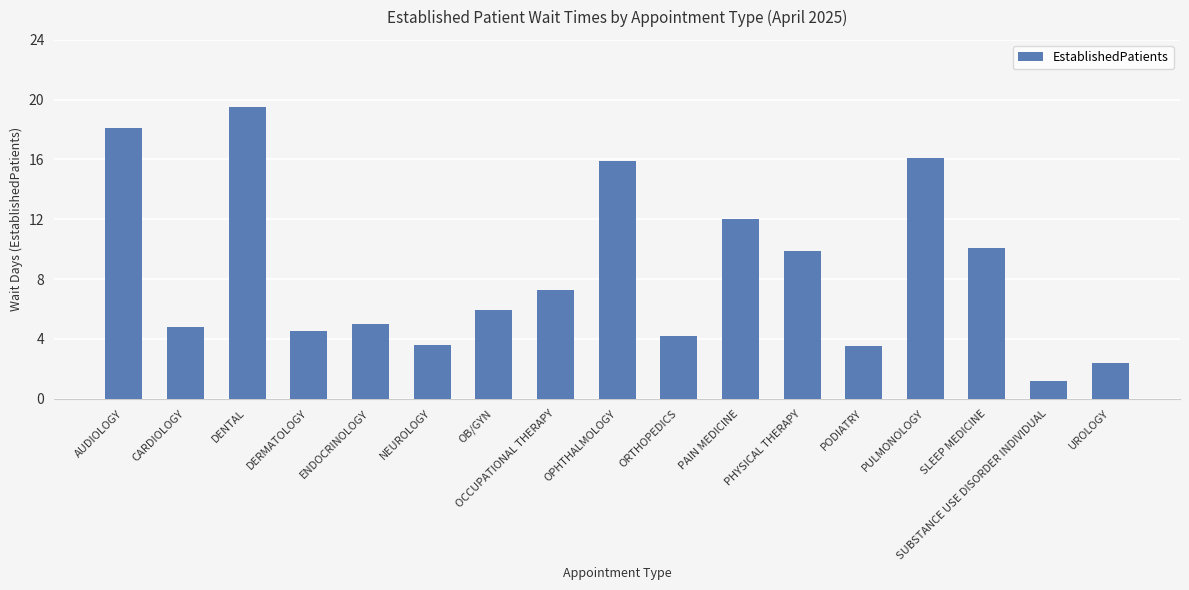

True or false: the data shows 28.2 at DENTAL.

False